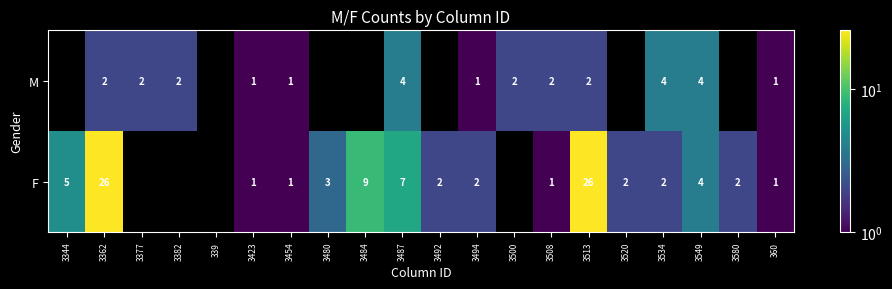

Rank the series at 3534 from lowest to highest value.

F, M